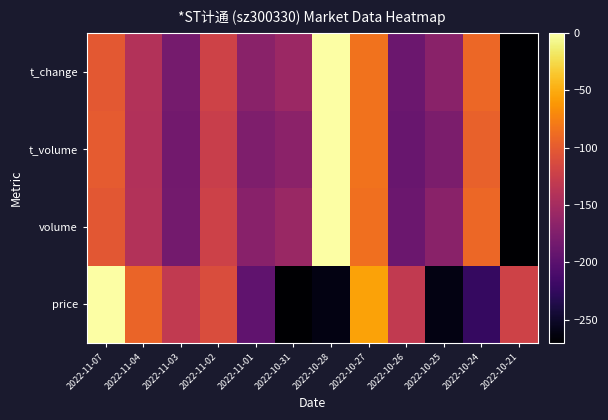

How many series are shown in this chart?

4